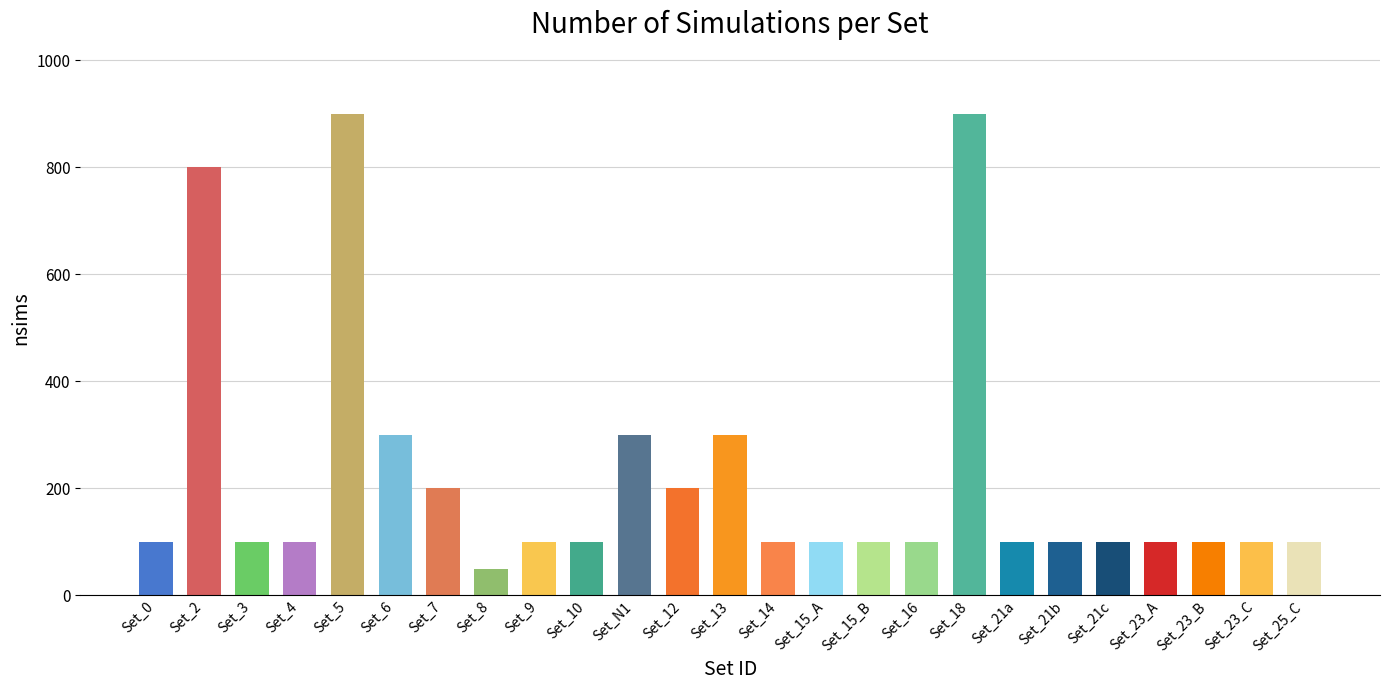

At which category does the chart reach its peak across all series?

Set_5